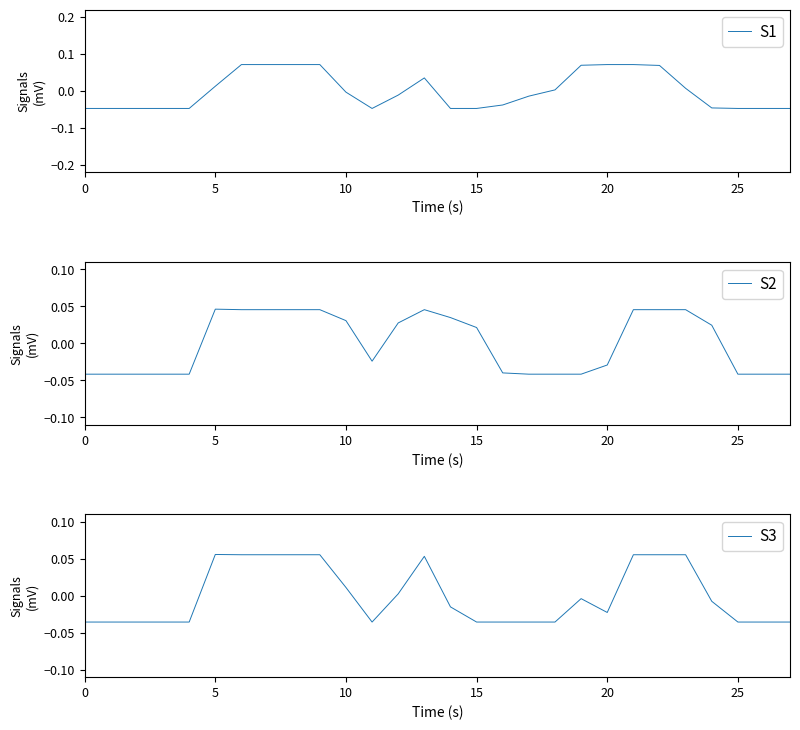

At which label is S1 closest to 0?

10